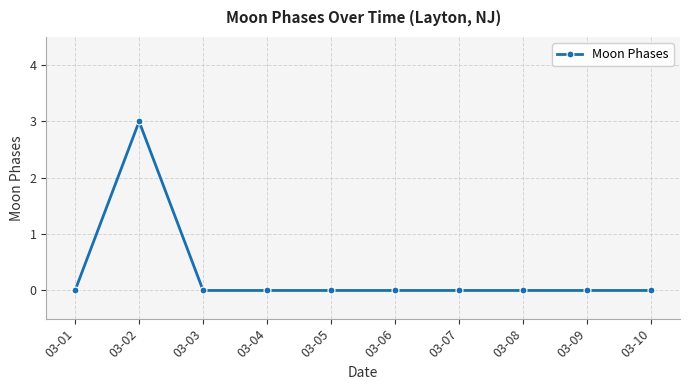

Reading left to right, transcribe all the data shown in this chart.

03-01=0	03-02=3	03-03=0	03-04=0	03-05=0	03-06=0	03-07=0	03-08=0	03-09=0	03-10=0